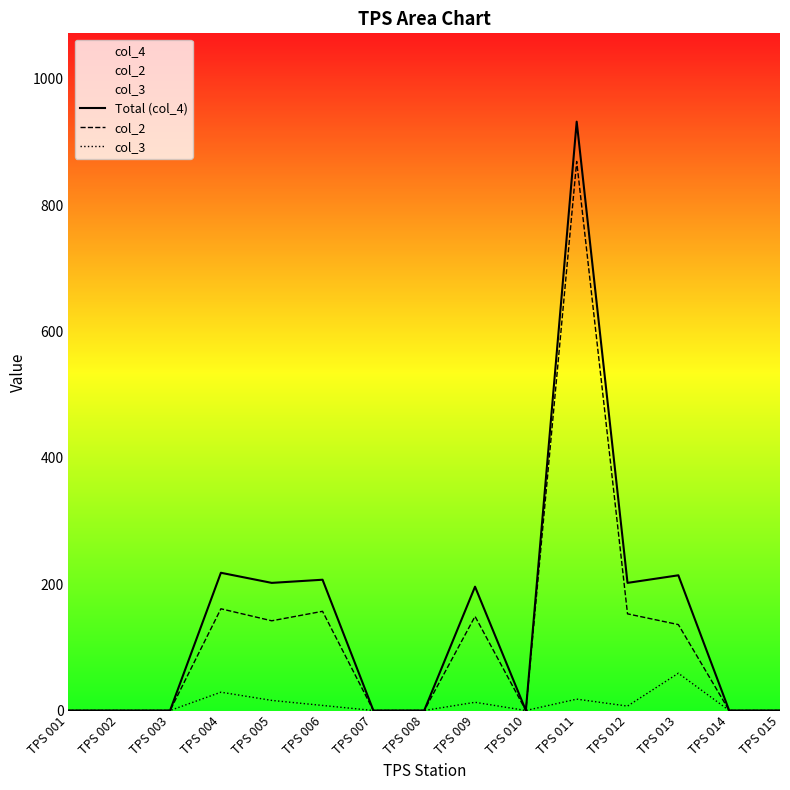

Rank the categories by col_2 value from lowest to highest.

TPS 001, TPS 002, TPS 003, TPS 007, TPS 008, TPS 010, TPS 014, TPS 015, TPS 013, TPS 005, TPS 009, TPS 012, TPS 006, TPS 004, TPS 011